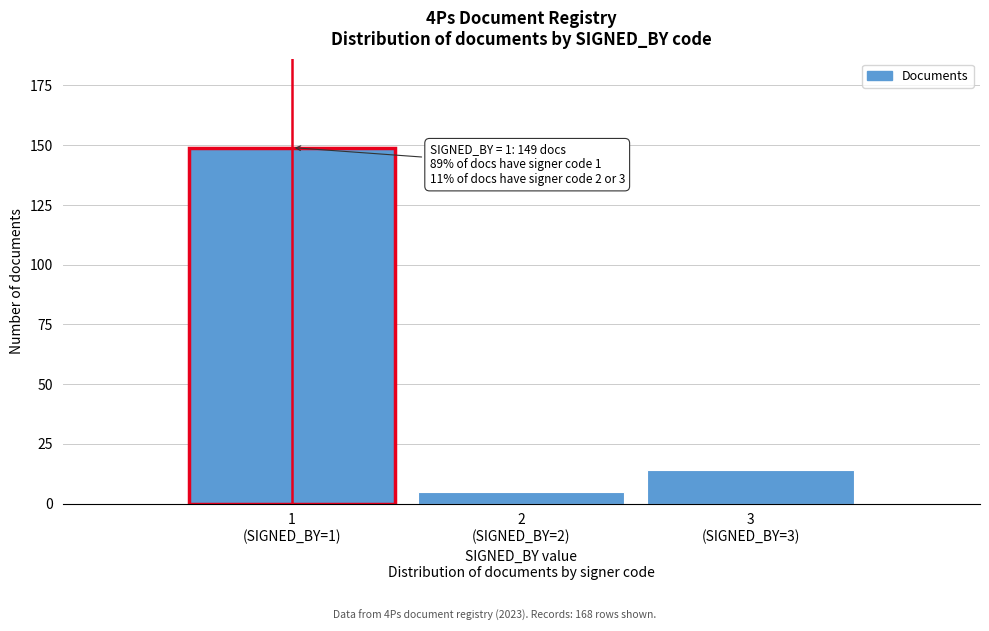

Reading right to left, list all the values displayed in this chart.

14	5	149